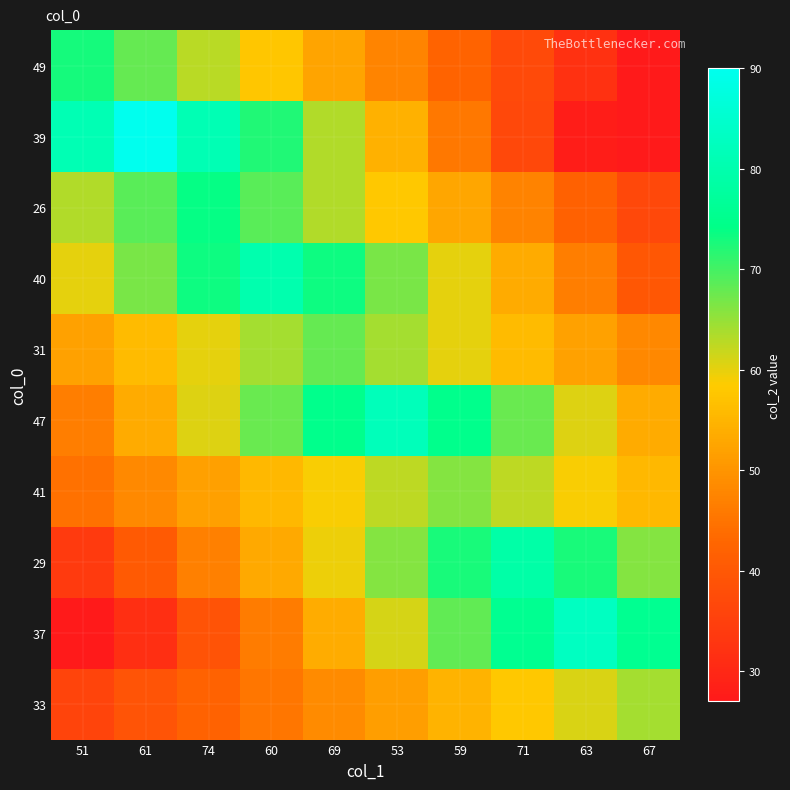

Between 74 and 67, which series saw the biggest shift?

39